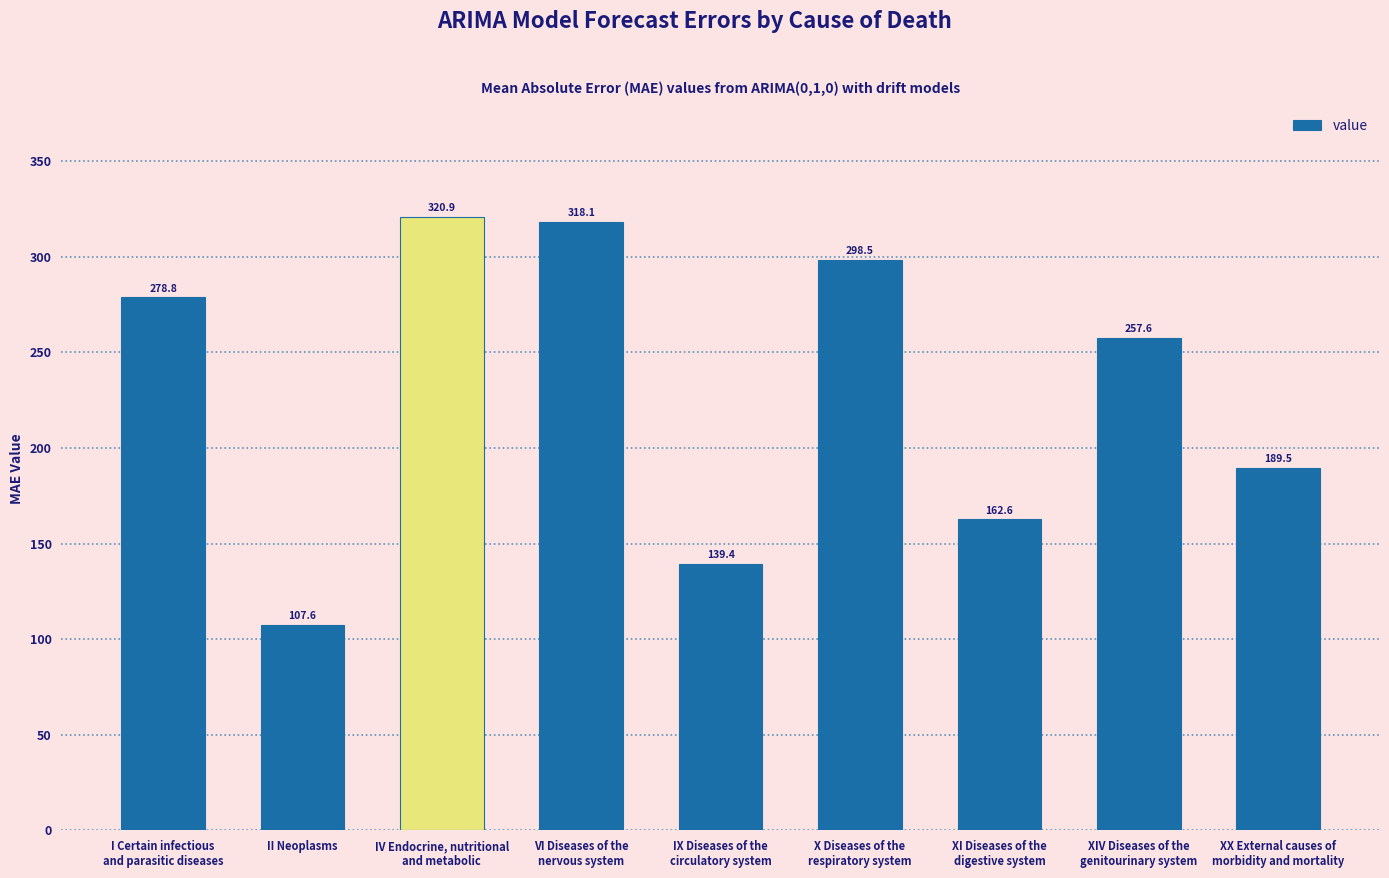

Is it true that the value at II Neoplasms is 107.6?

True